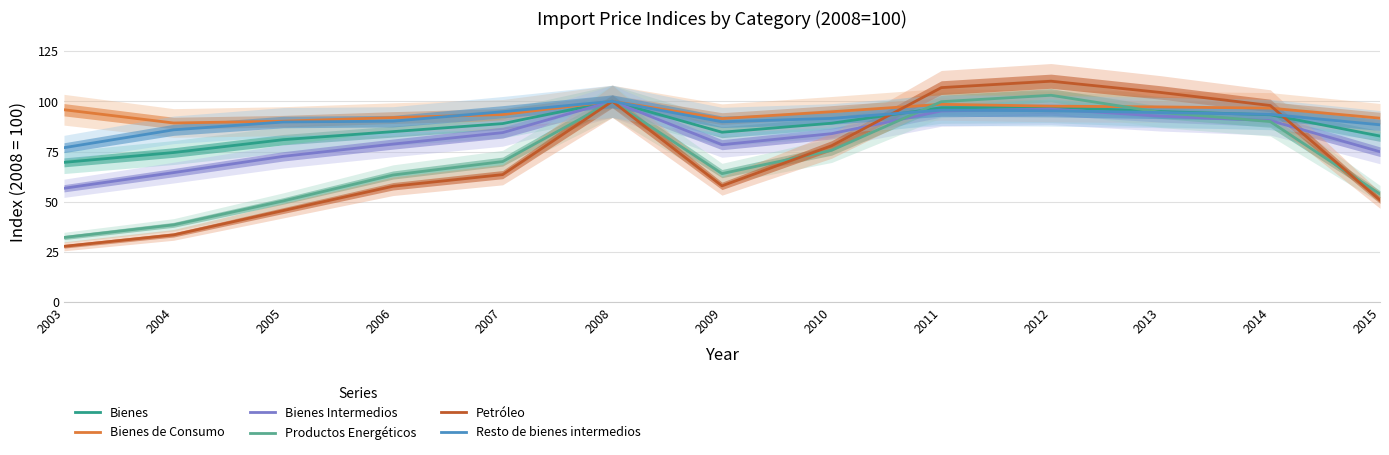

What is the spread (max minus min) of values at 2012?

14.7